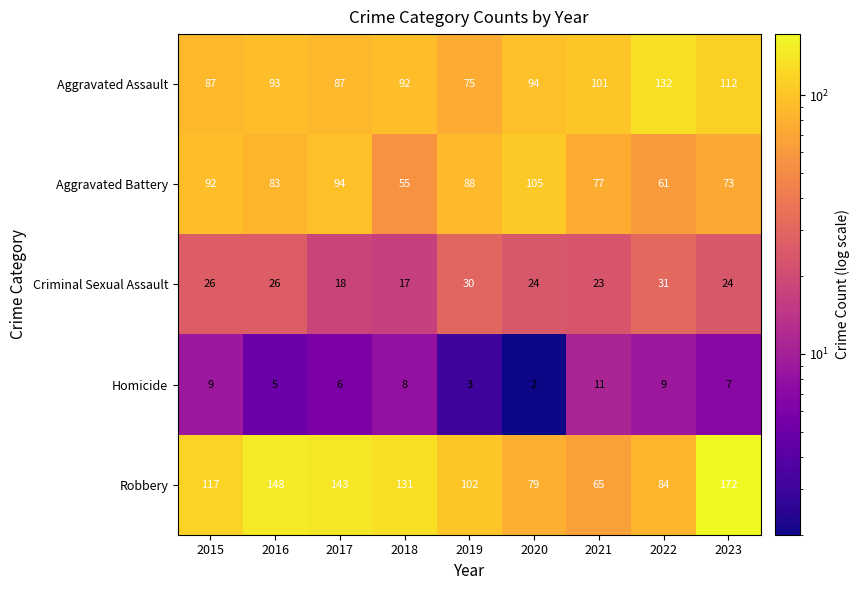

Which series has the largest total across all categories?

Robbery